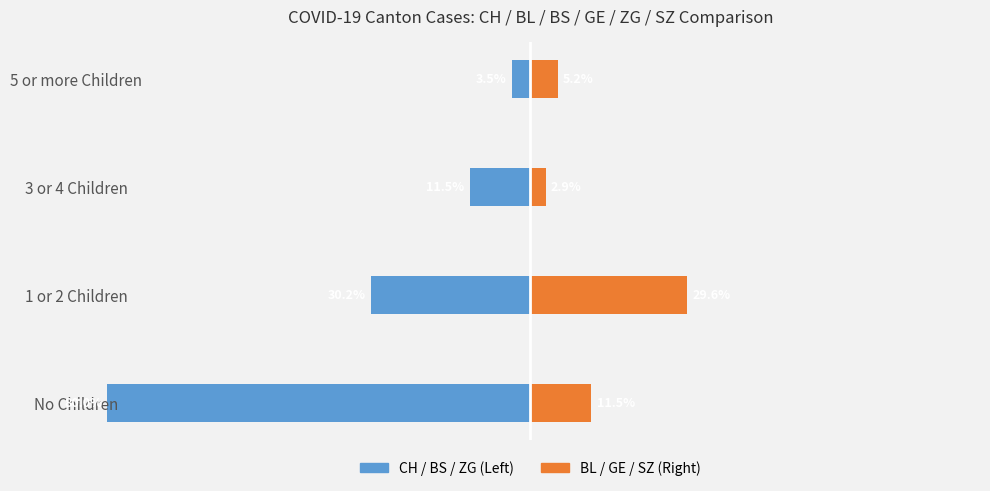

How many groups of bars are there?

4